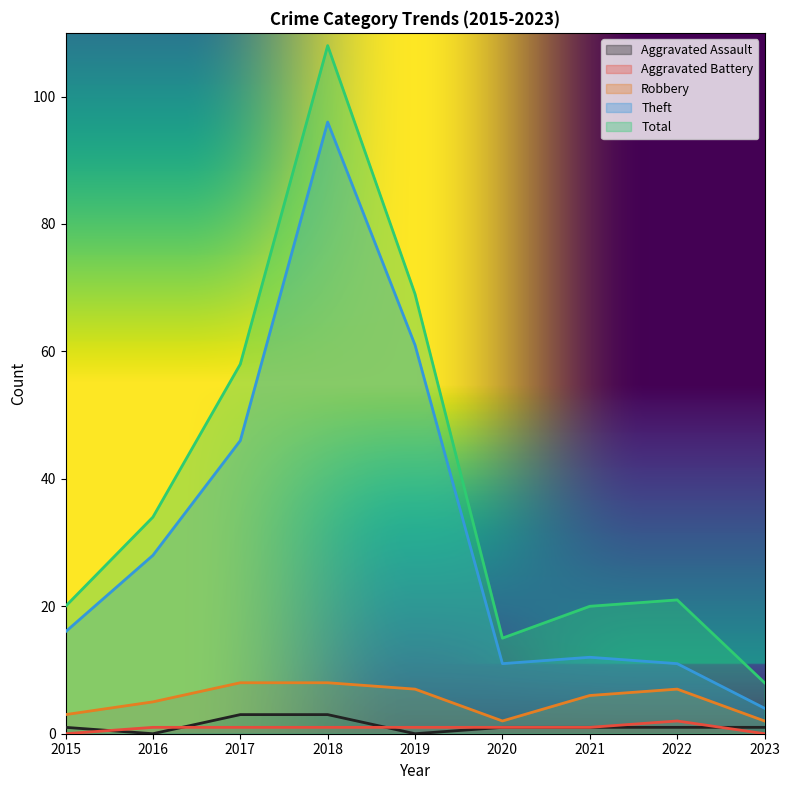

The value of Theft at 2020 is 11. True or false?

True